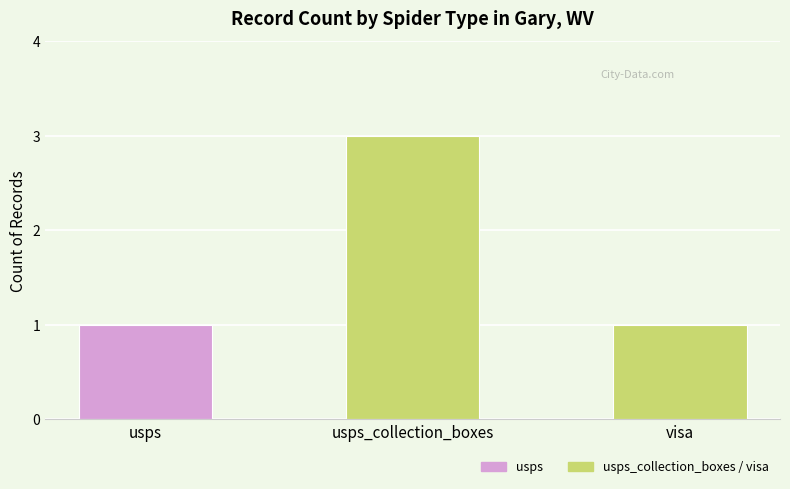

The value at usps_collection_boxes is 5. True or false?

False